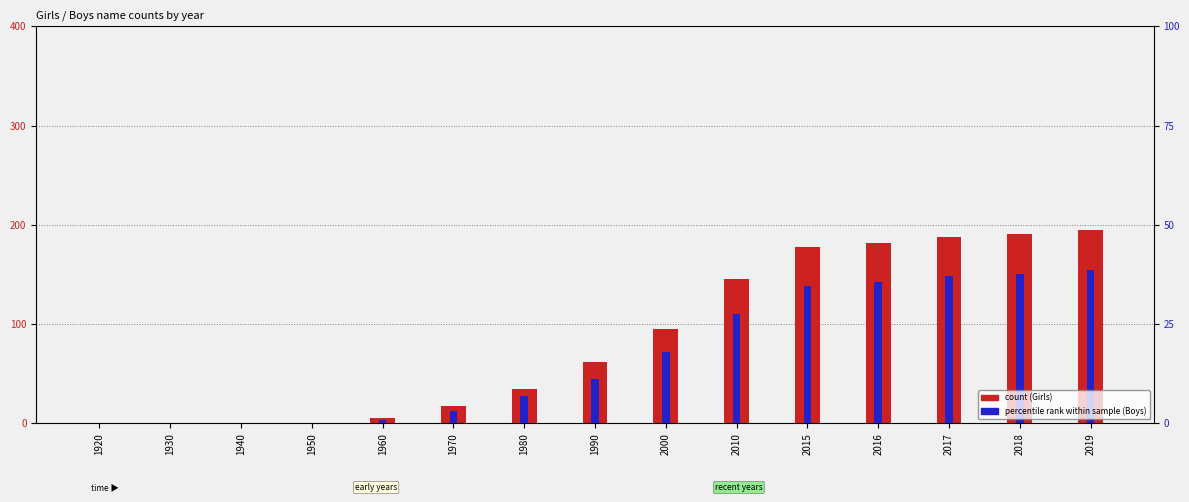

What is the approximate value of Boys (percentile rank) at 1980?

28